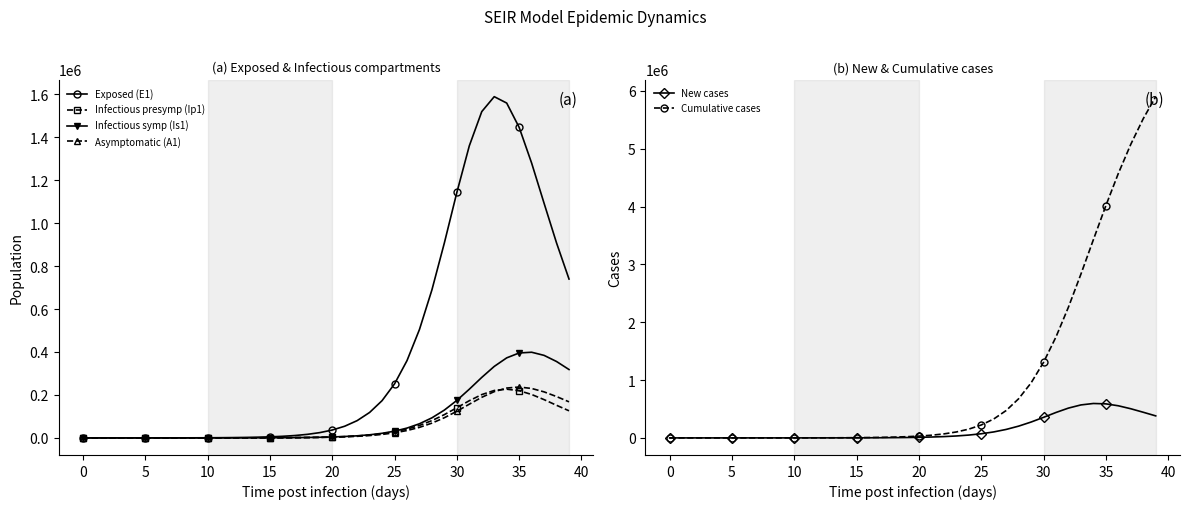

What is the label of the 17th point from the left?

16